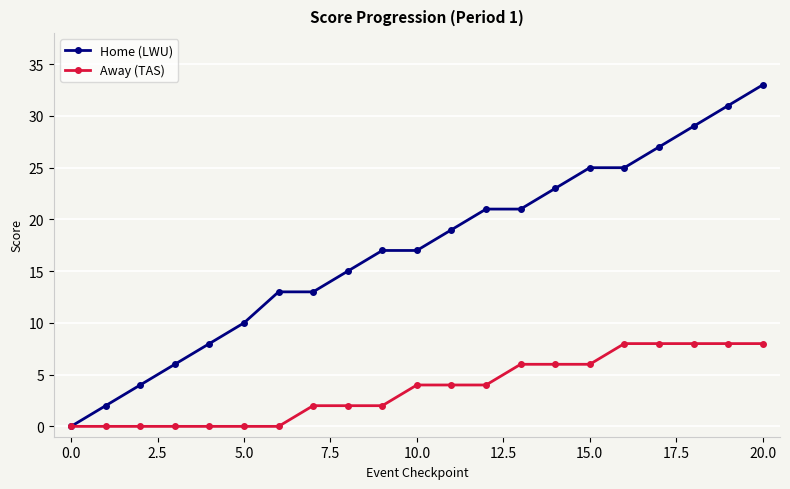

Reading right to left, transcribe all the data shown in this chart.

Home (LWU): 33	31	29	27	25	25	23	21	21	19	17	17	15	13	13	10	8	6	4	2	0
Away (TAS): 8	8	8	8	8	6	6	6	4	4	4	2	2	2	0	0	0	0	0	0	0